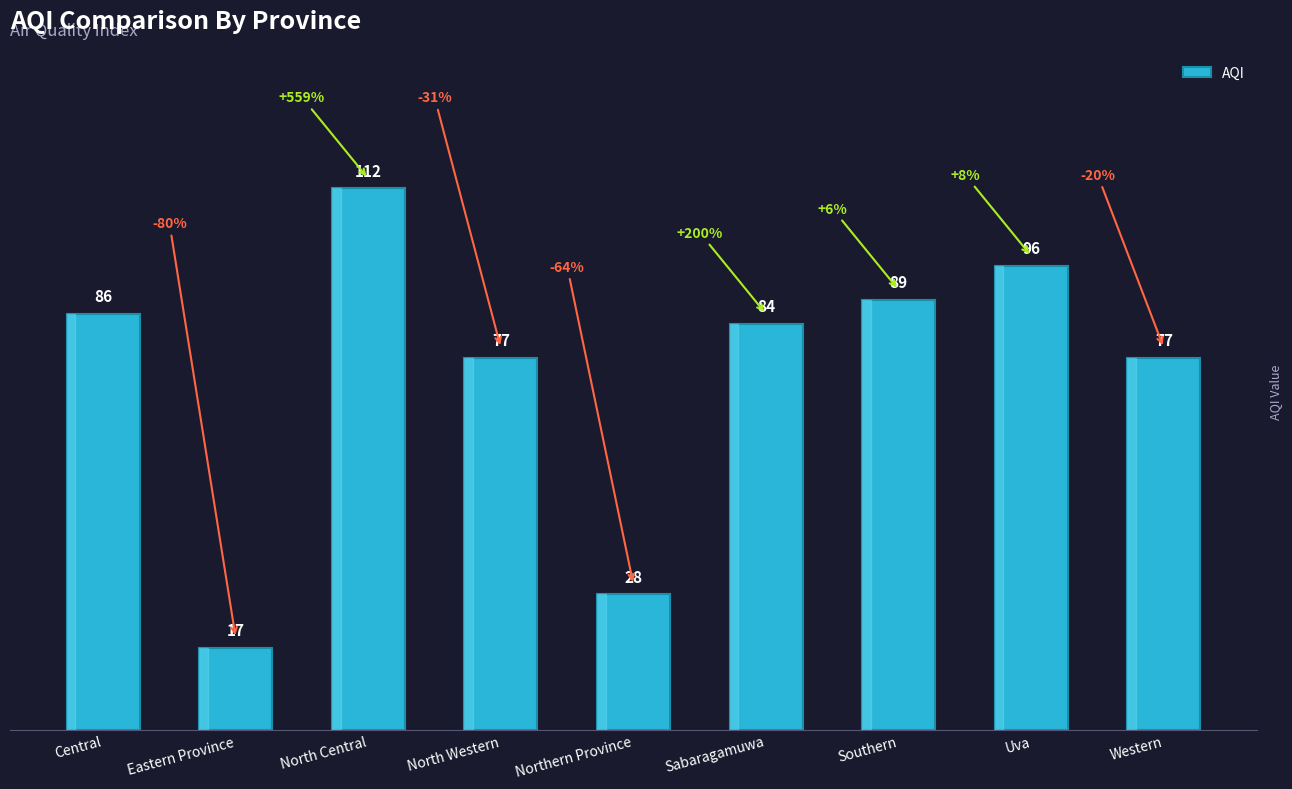

What position from the left is North Central?

3